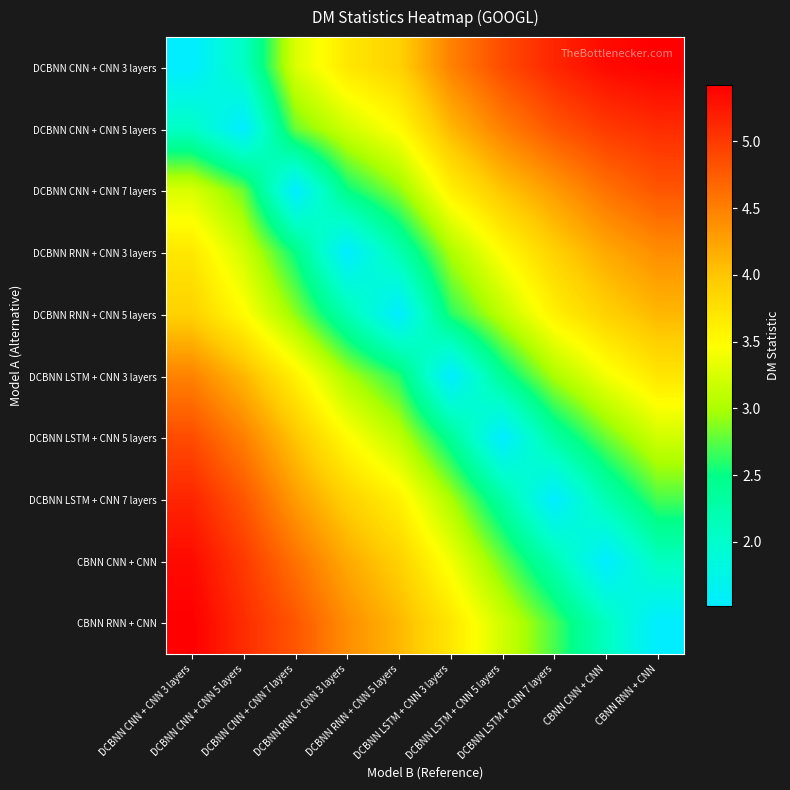

Rank the series by their maximum value, from lowest to highest.

DCBNN RNN + CNN 5 layers, DCBNN RNN + CNN 3 layers, DCBNN LSTM + CNN 3 layers, DCBNN CNN + CNN 7 layers, DCBNN LSTM + CNN 5 layers, DCBNN CNN + CNN 5 layers, DCBNN LSTM + CNN 7 layers, CBNN CNN + CNN, DCBNN CNN + CNN 3 layers, CBNN RNN + CNN